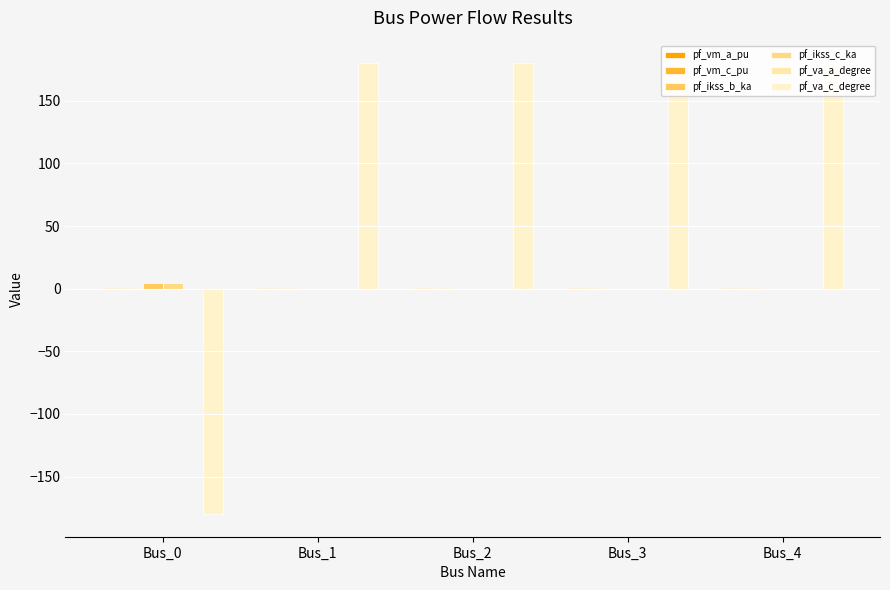

Count the number of data series in this chart.

6